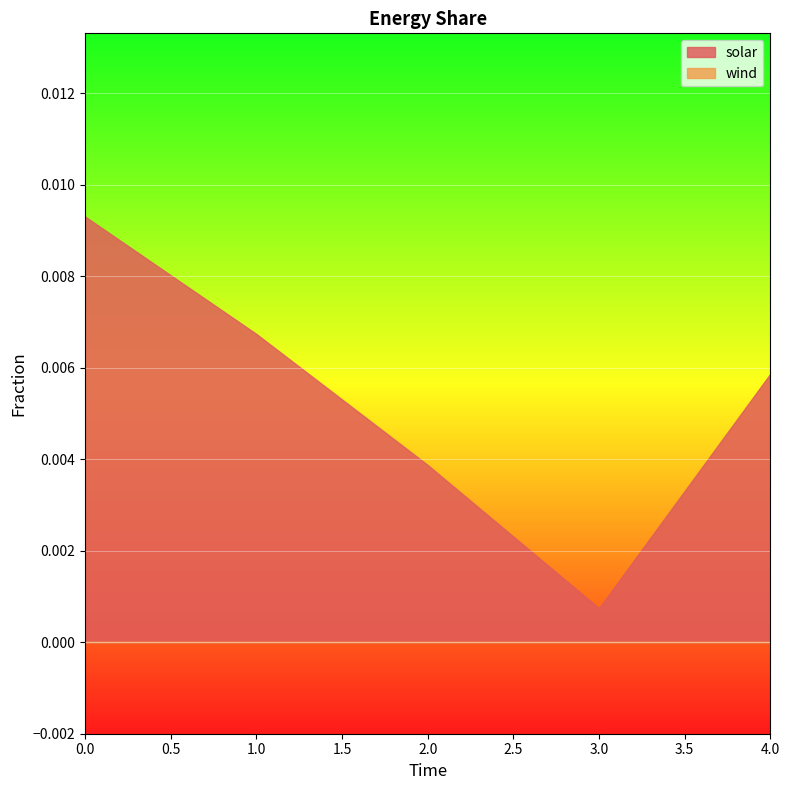

Which category has the lowest value in the solar series?

3.0